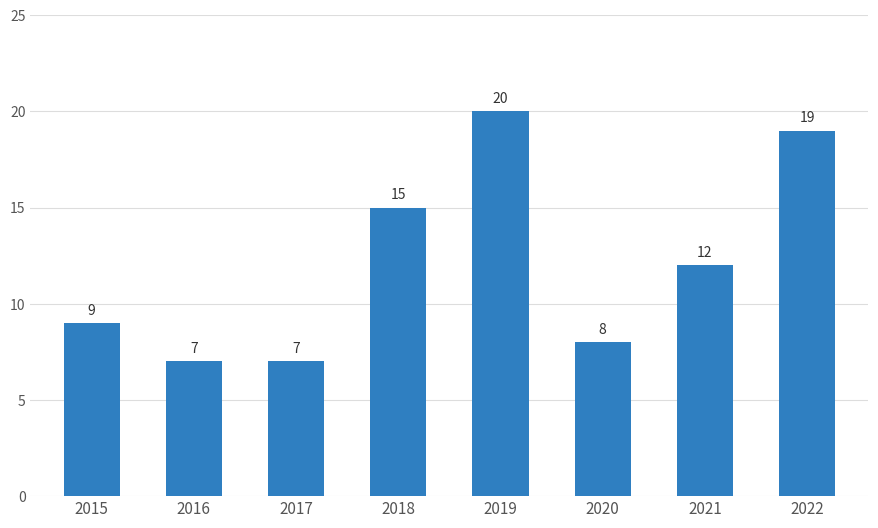

What is the greatest value displayed?

20